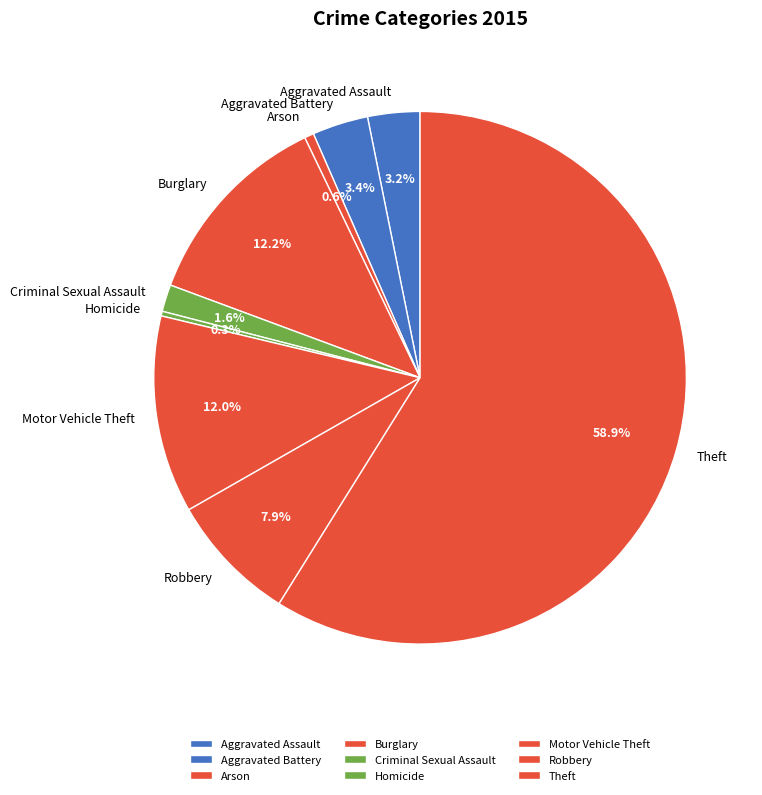

Which category has the biggest portion of the pie?

Theft